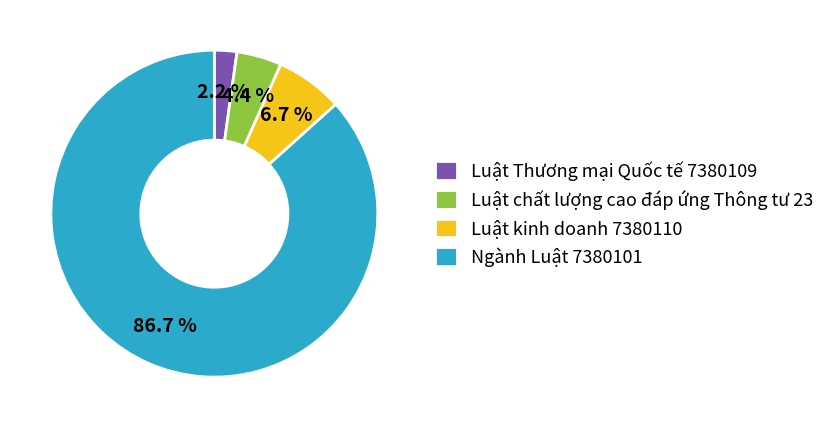

To the nearest percent, what percentage of the pie is Luật kinh doanh 7380110?

7%